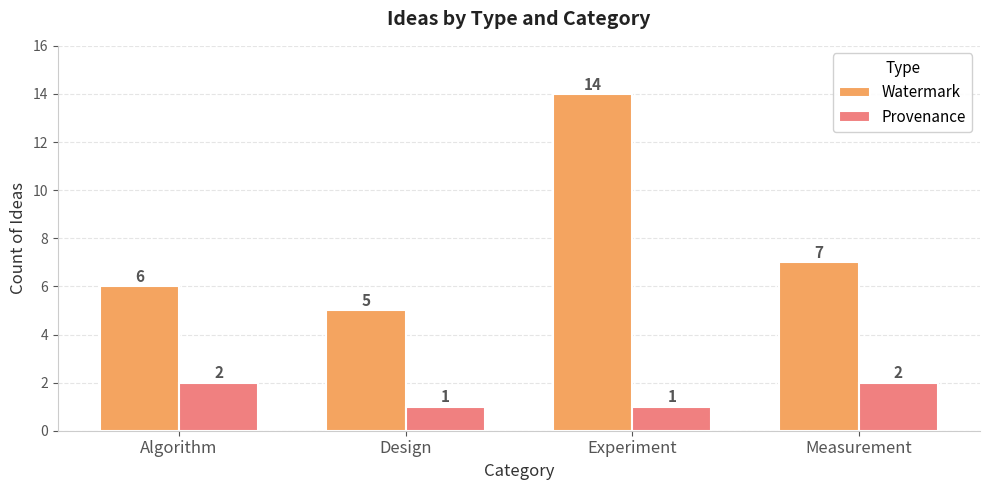

What is the spread (max minus min) of values at Design?

4